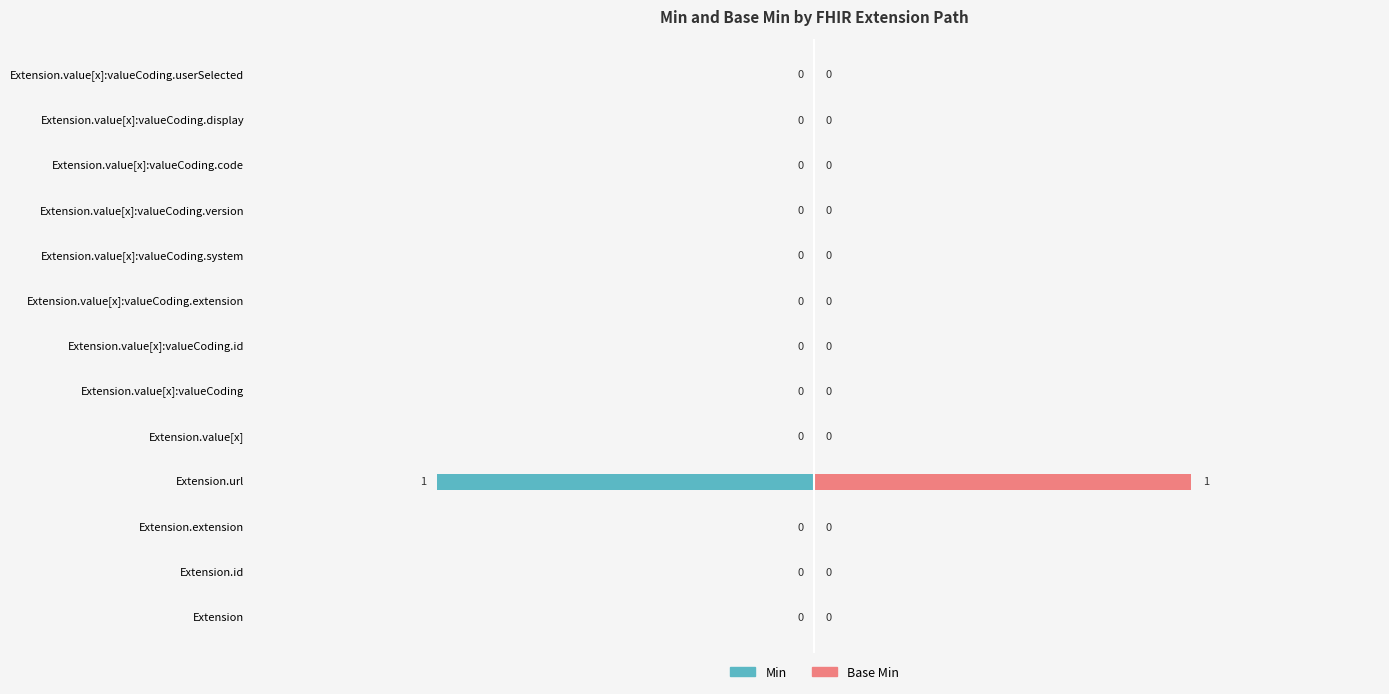

How many negative values does the Min series have?

1